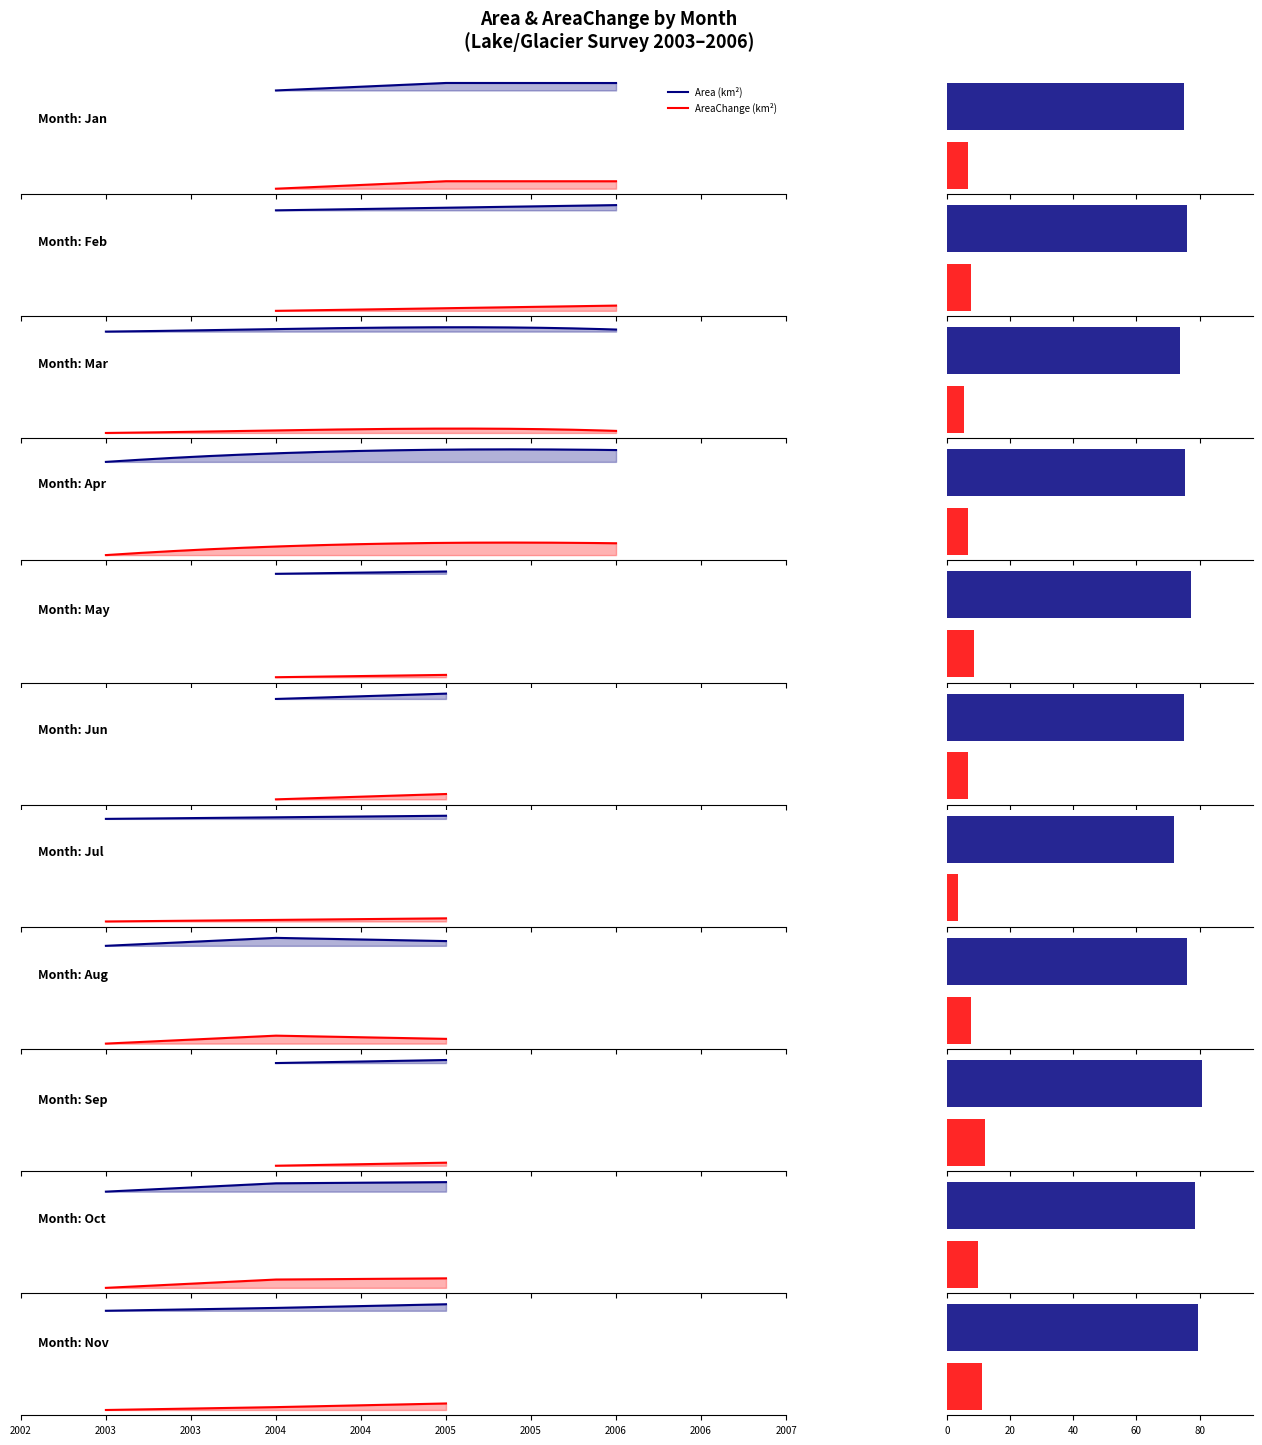

How many categories are shown in the chart?

3